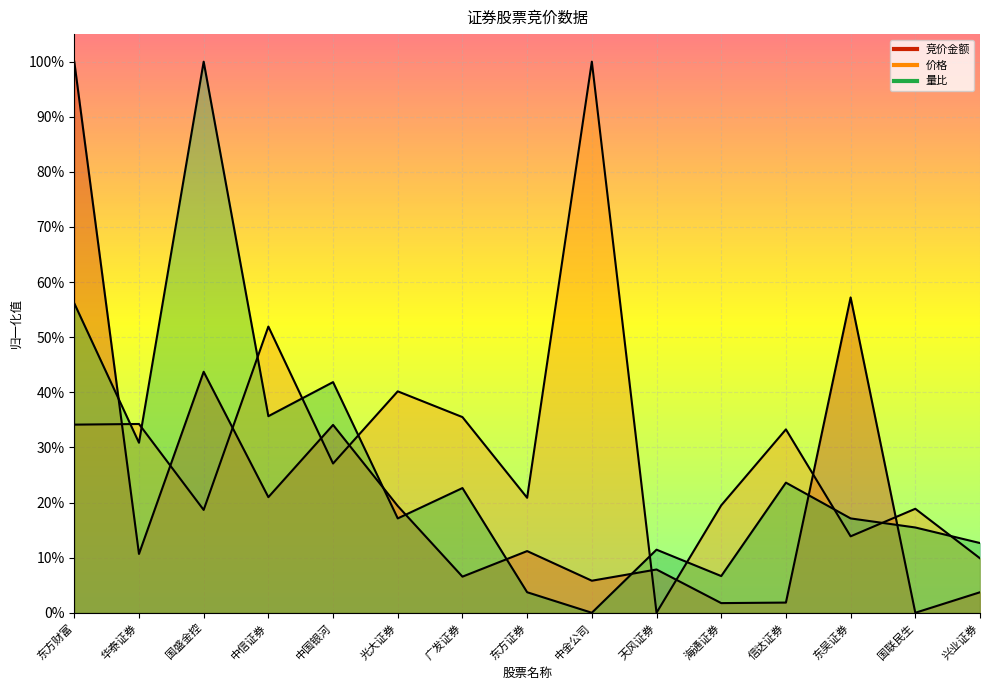

How many interior local valleys does the 量比 series have?

5